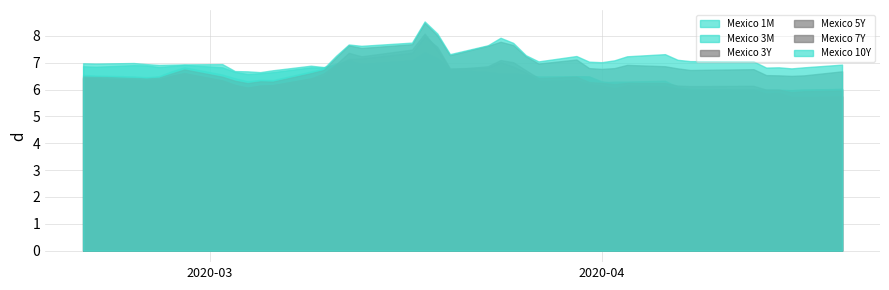

Where is Mexico 1M nearest to the value 6?

34